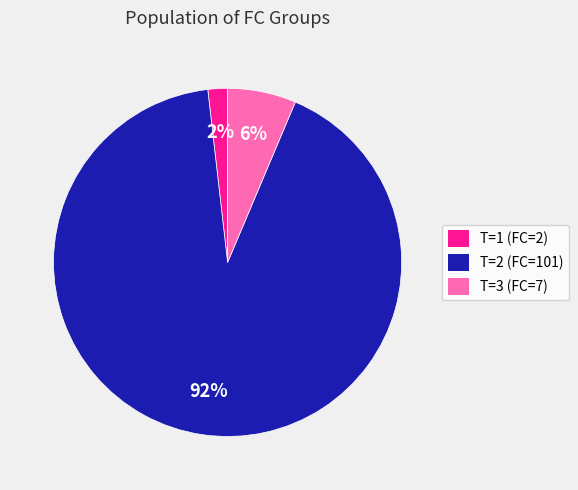

Combined, do T=3 (FC=7) and T=2 (FC=101) account for over 50%?

Yes